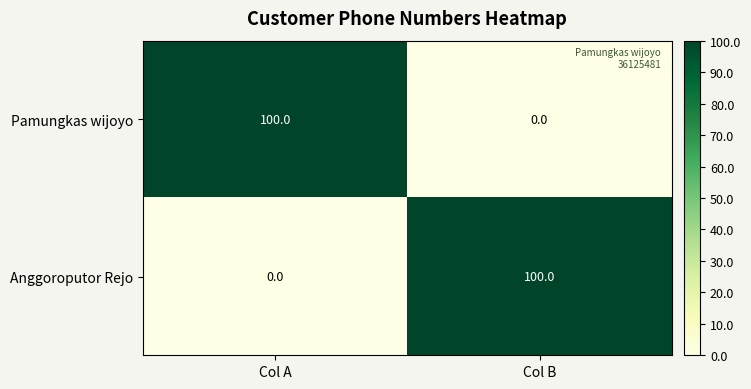

Count the number of data series in this chart.

2